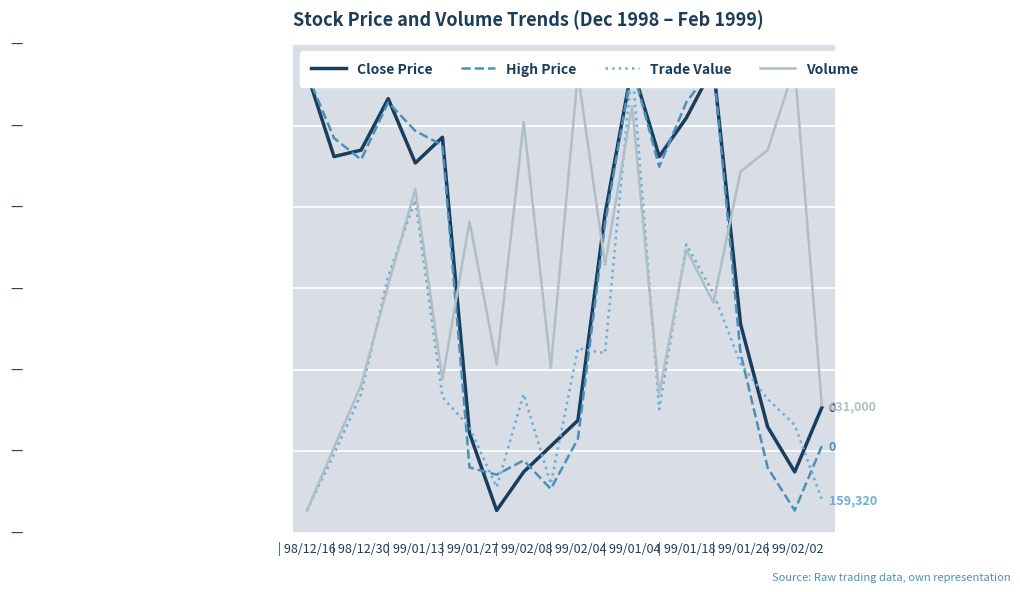

What position from the left is | 98/12/30?

2